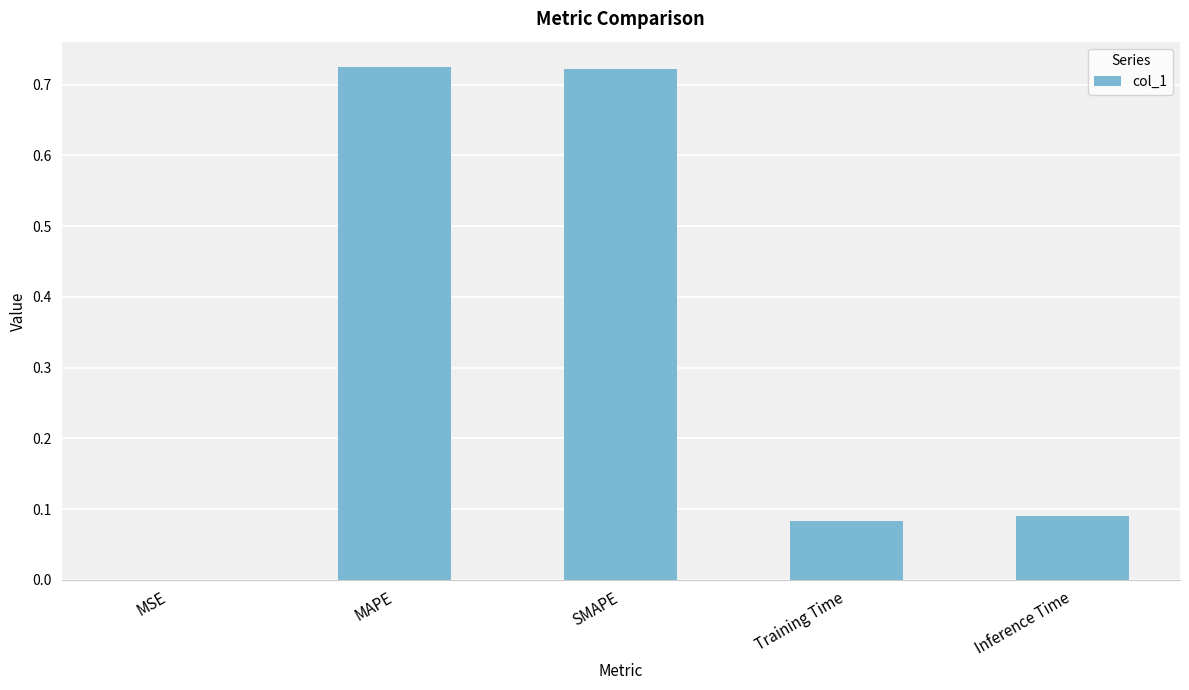

The chart shows a value of 0.0 at MSE. True or false?

True